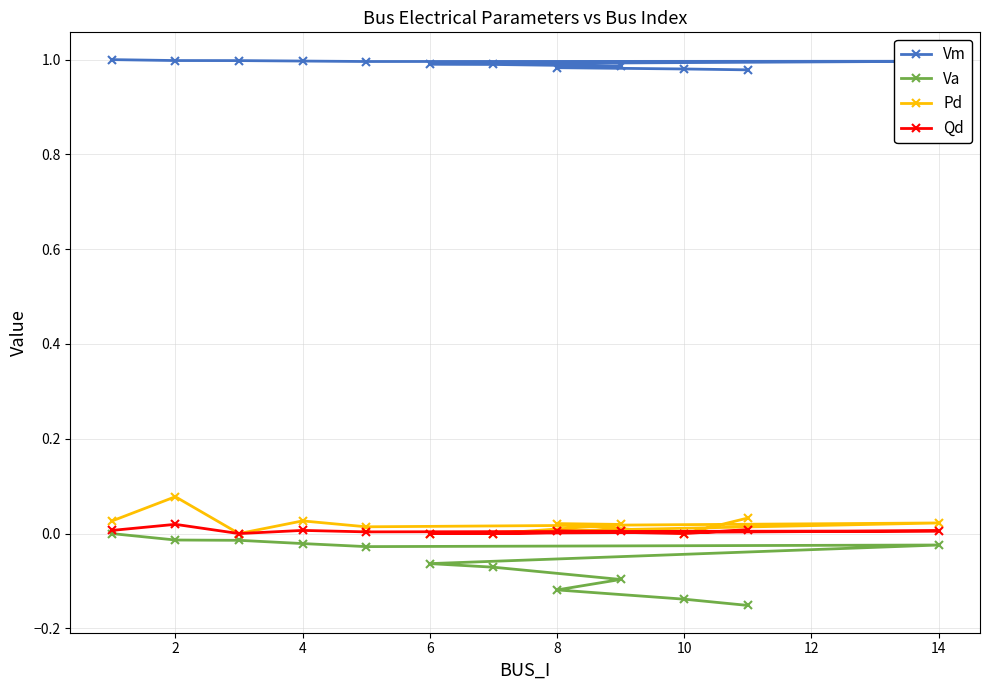

Which series has the largest range (max minus min)?

Va